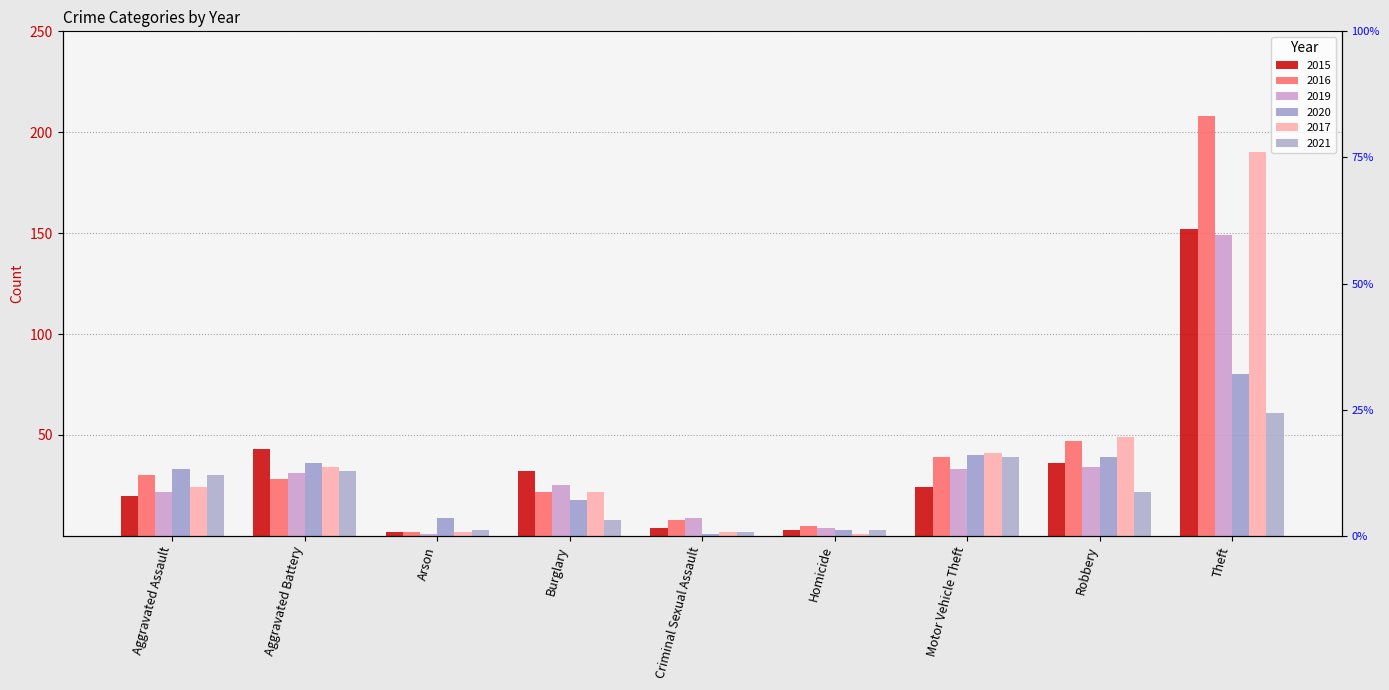

What position from the right is Arson?

7